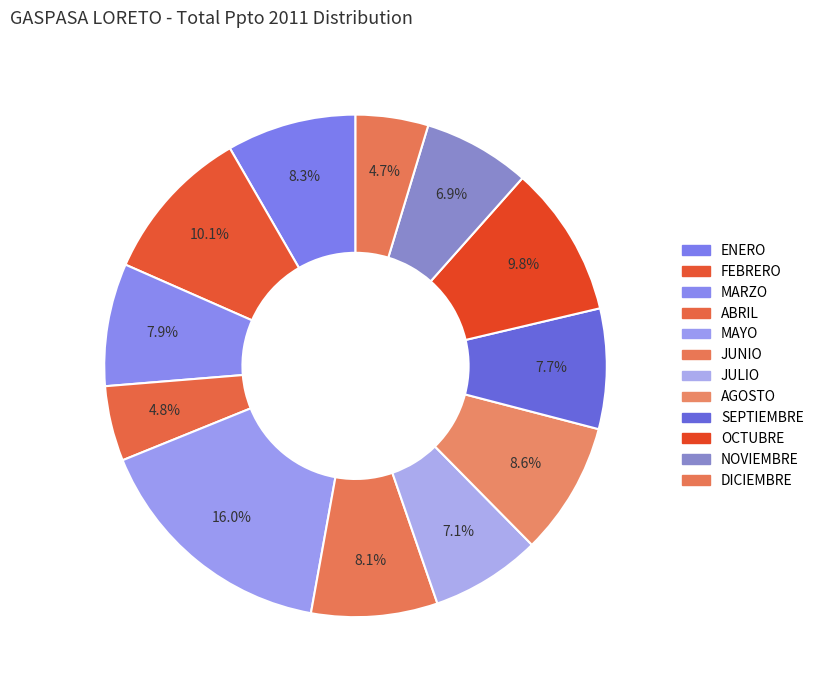

The JULIO slice represents 7% of the pie. True or false?

True